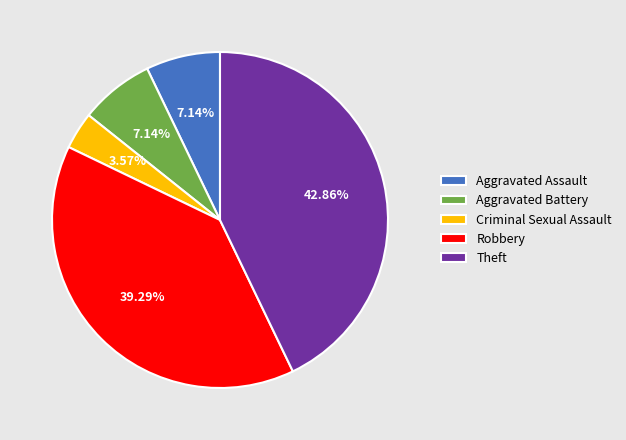

What percentage do Criminal Sexual Assault and Aggravated Battery together represent?

10.7%